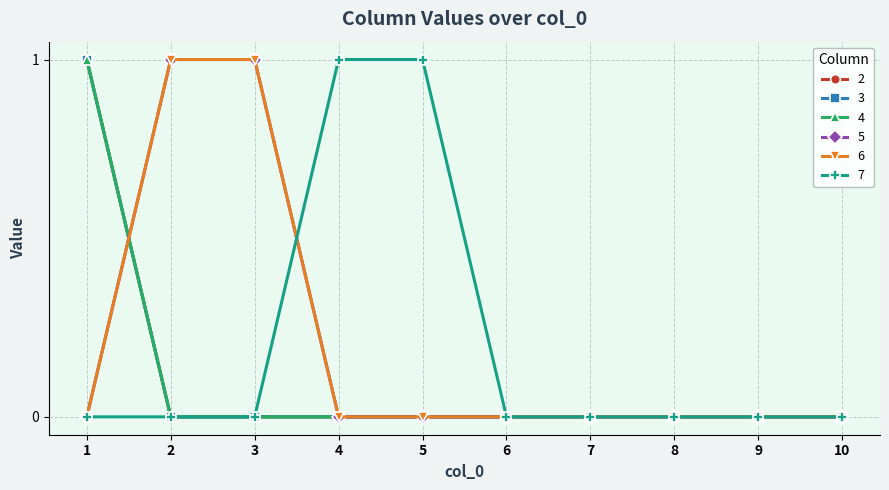

Reading left to right, what are all the values shown in this chart?

2: 1=1	2=0	3=0	4=0	5=0	6=0	7=0	8=0	9=0	10=0
3: 1=1	2=0	3=0	4=0	5=0	6=0	7=0	8=0	9=0	10=0
4: 1=1	2=0	3=0	4=0	5=0	6=0	7=0	8=0	9=0	10=0
5: 1=0	2=1	3=1	4=0	5=0	6=0	7=0	8=0	9=0	10=0
6: 1=0	2=1	3=1	4=0	5=0	6=0	7=0	8=0	9=0	10=0
7: 1=0	2=0	3=0	4=1	5=1	6=0	7=0	8=0	9=0	10=0